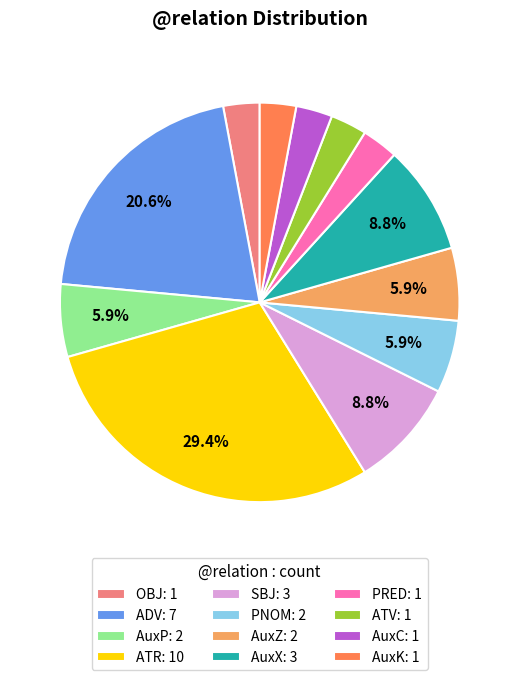

To the nearest percent, what is the combined percentage of ADV and ATV?

24%